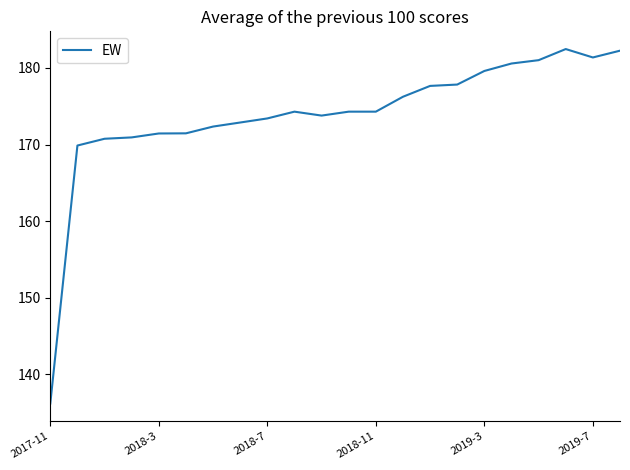

What is the smallest value displayed?

136.2